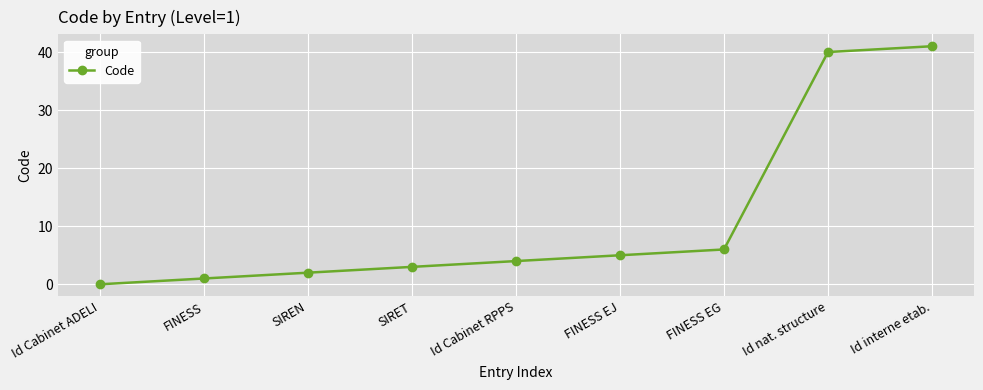

Reading left to right, extract all data points from this chart.

0	1	2	3	4	5	6	40	41